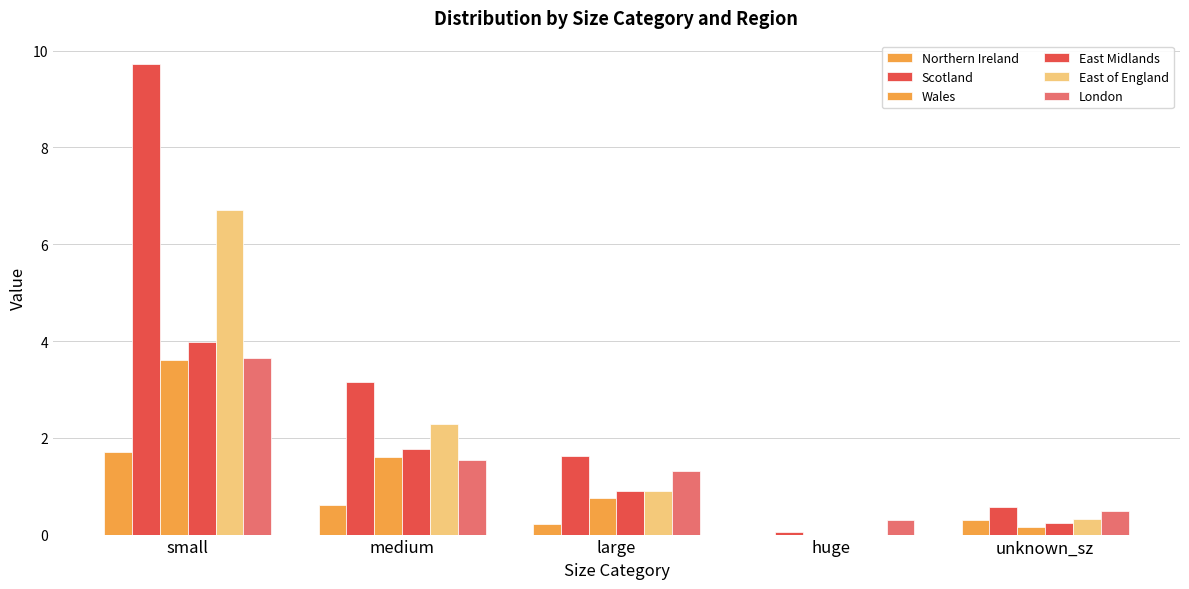

How many values in the East of England series exceed 0?

4